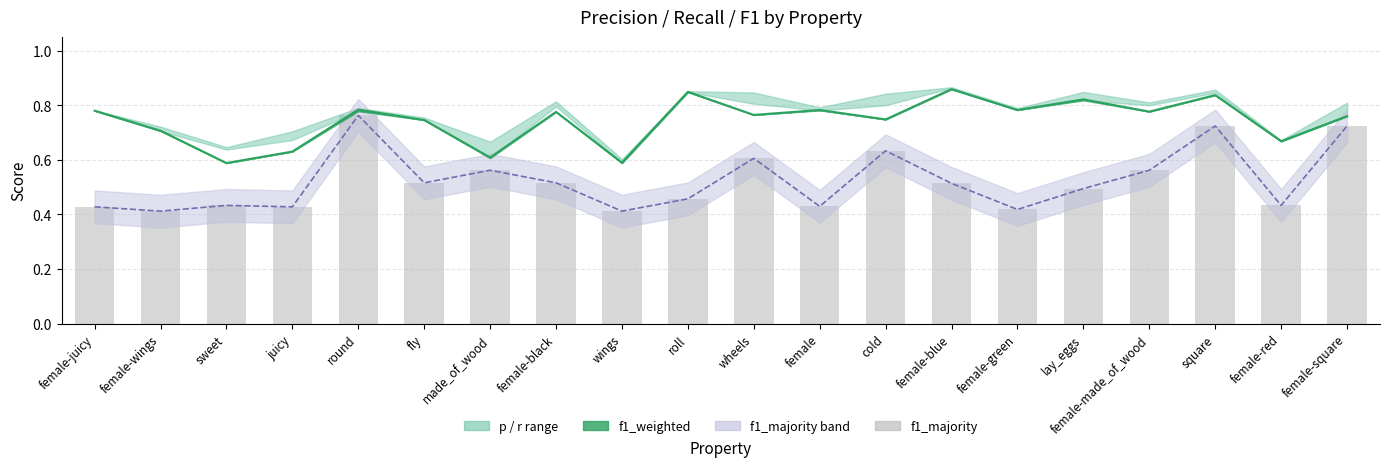

Does the chart contain stacked bars?

No